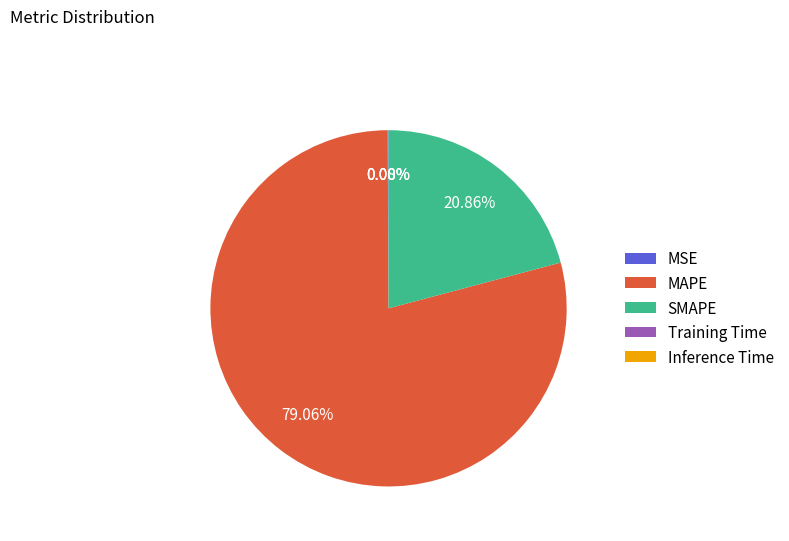

To the nearest percent, what is the difference between the largest and smallest slice percentages?

79%